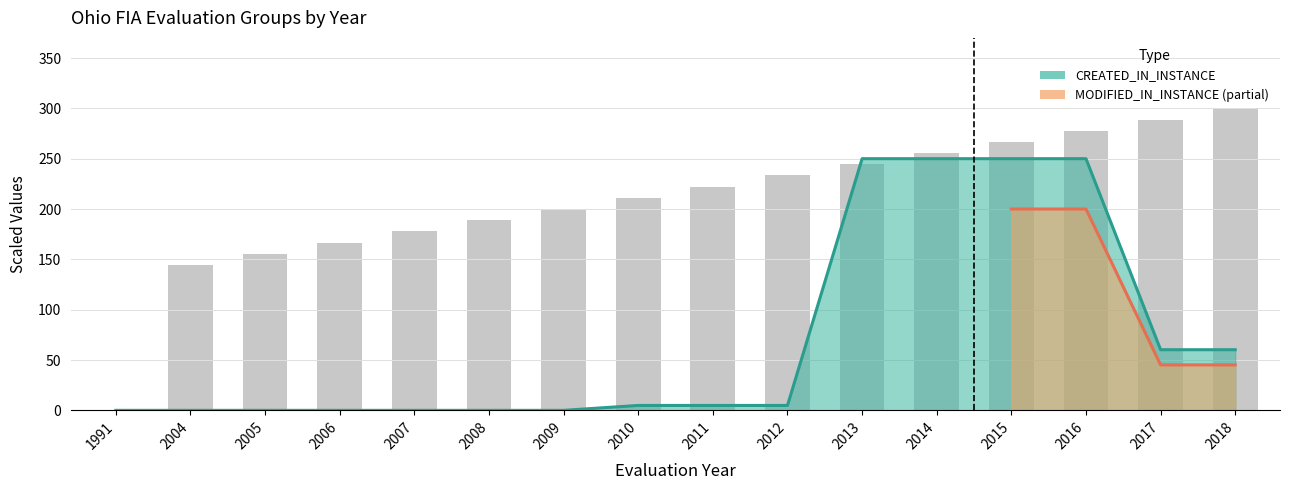

Does the chart contain any negative values?

No